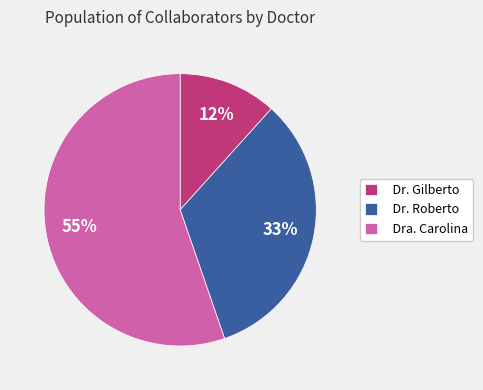

To the nearest percent, what is the combined percentage of Dr. Gilberto and Dr. Roberto?

45%